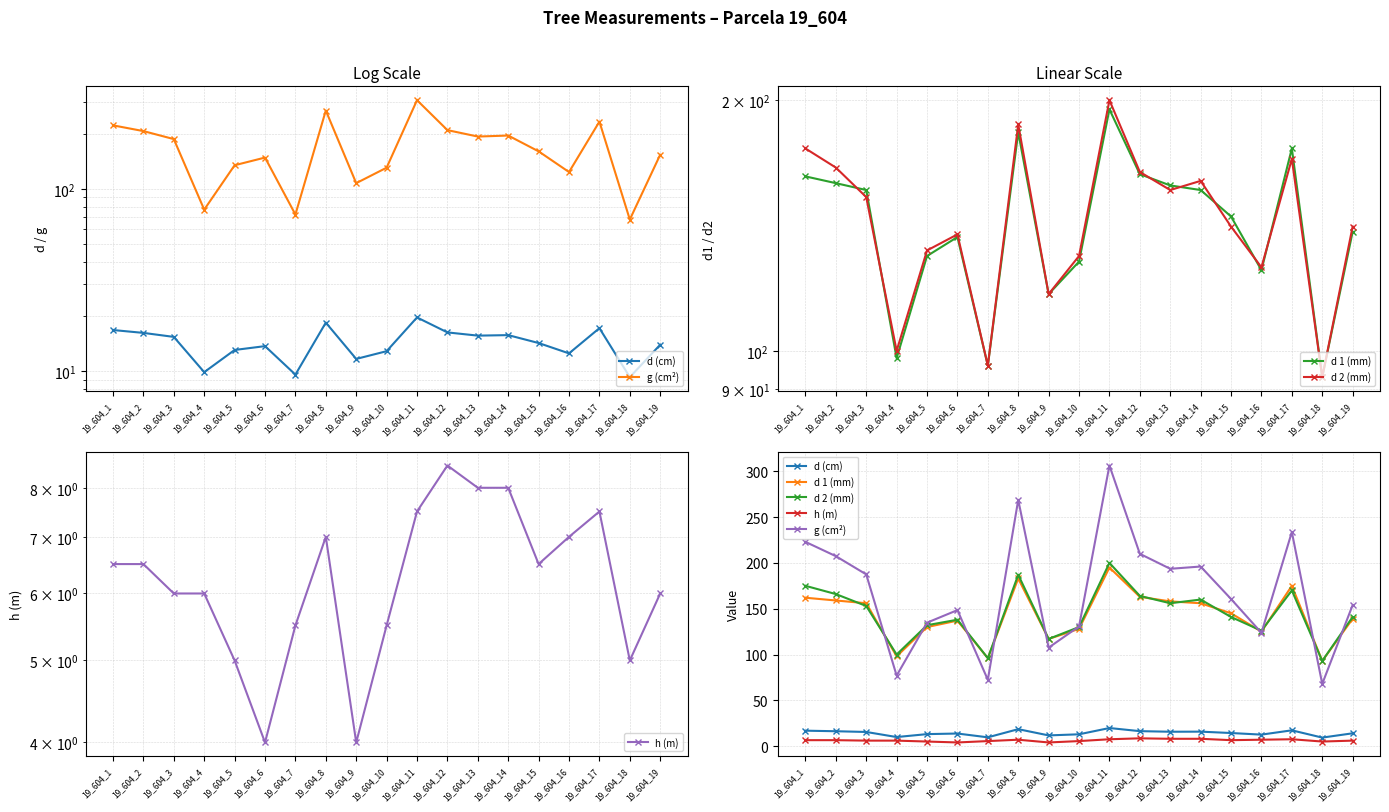

List the series in order of their peak value, lowest first.

h (m), d (cm), d 1 (mm), d 2 (mm), g (cm²)